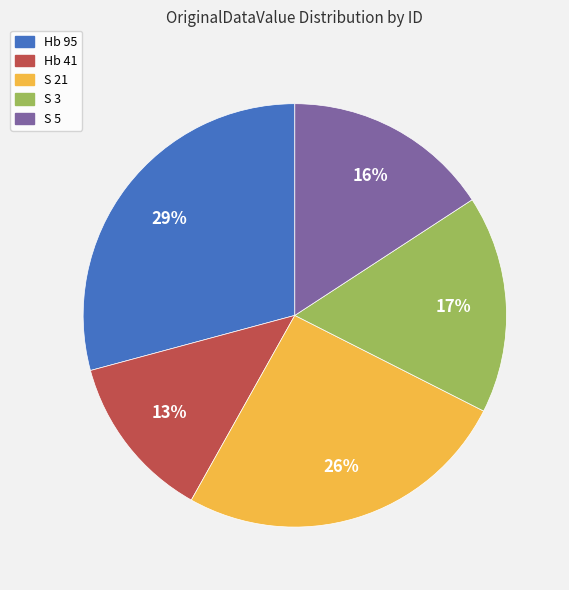

To the nearest percent, what percentage of the pie is S 21?

26%